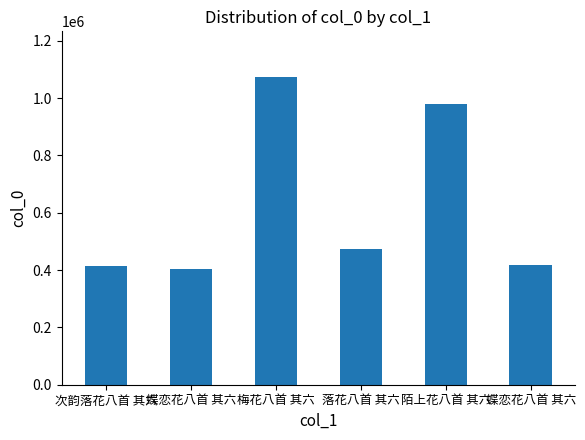

How many data points does each series have?

6